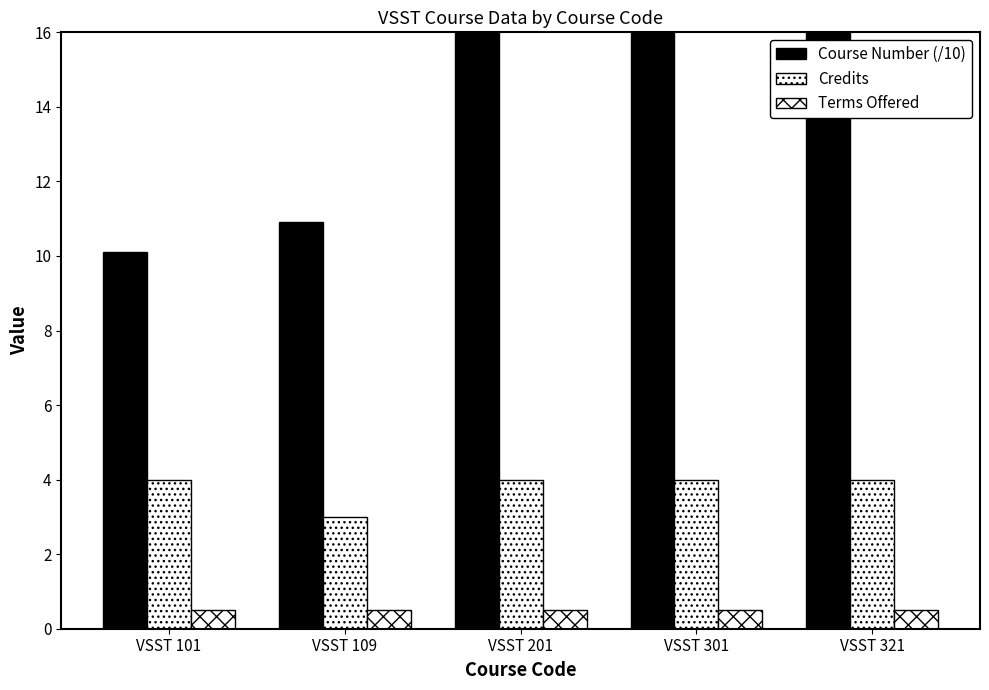

Which category has the lowest value in the Course Number (/10) series?

VSST 101